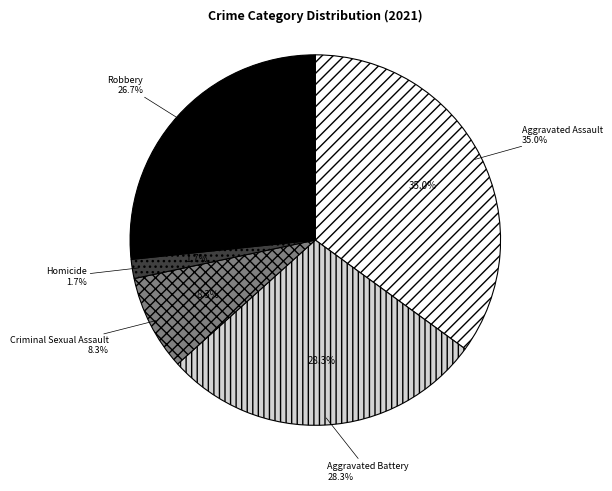

Is Homicide the majority of the pie?

No